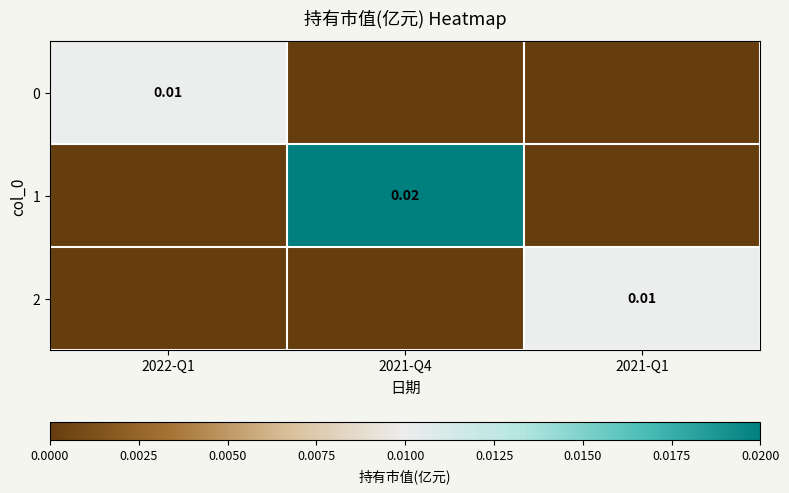

The 1 series shows 0.0 at 2021-Q4. True or false?

True